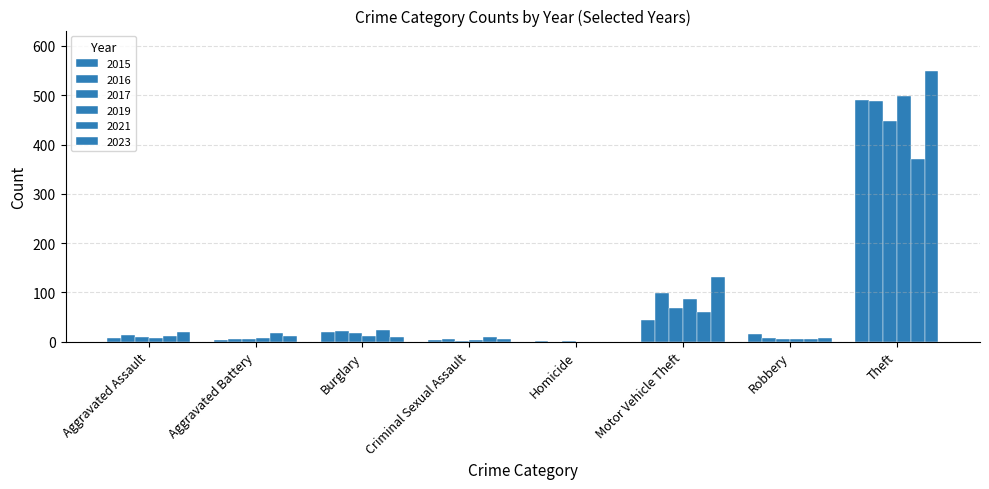

How many series are shown in this chart?

6